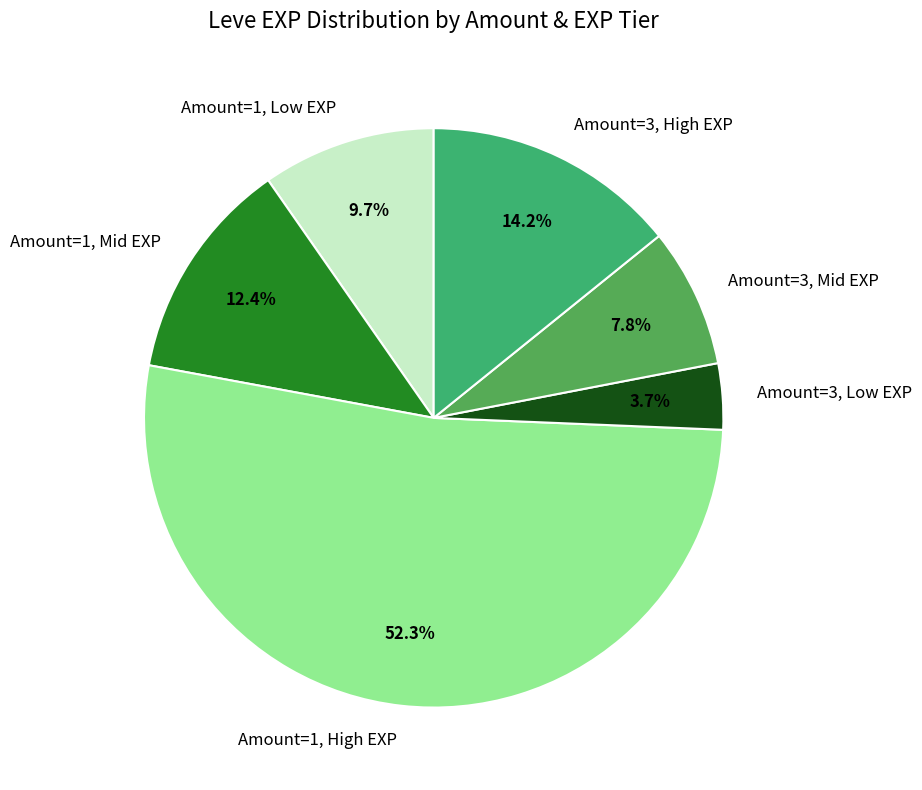

To the nearest percent, what is the average slice percentage?

17%